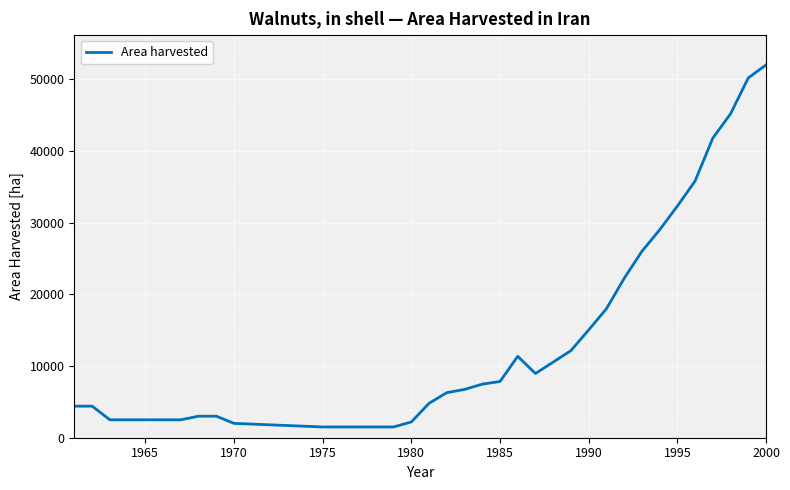

What is the smallest value displayed?

1500